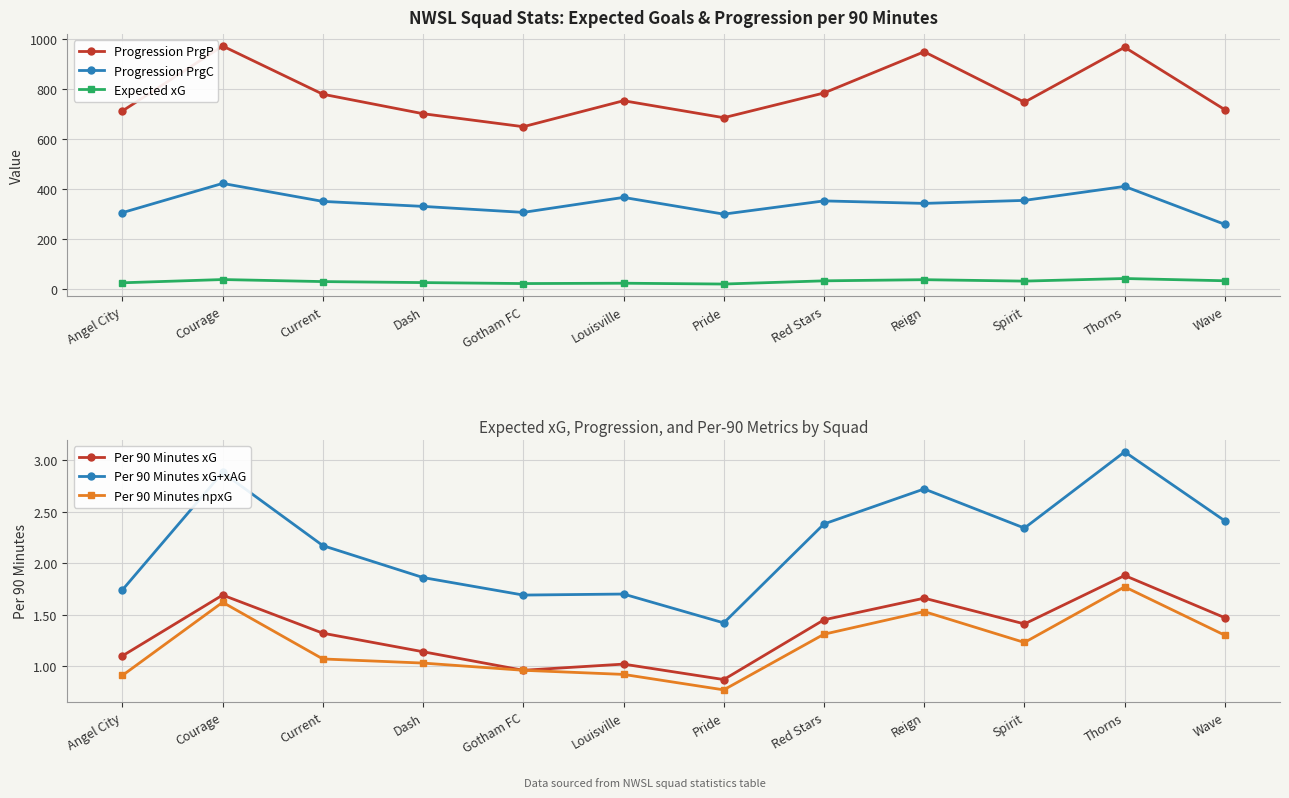

How many data points in Progression PrgC are less than 350?

6